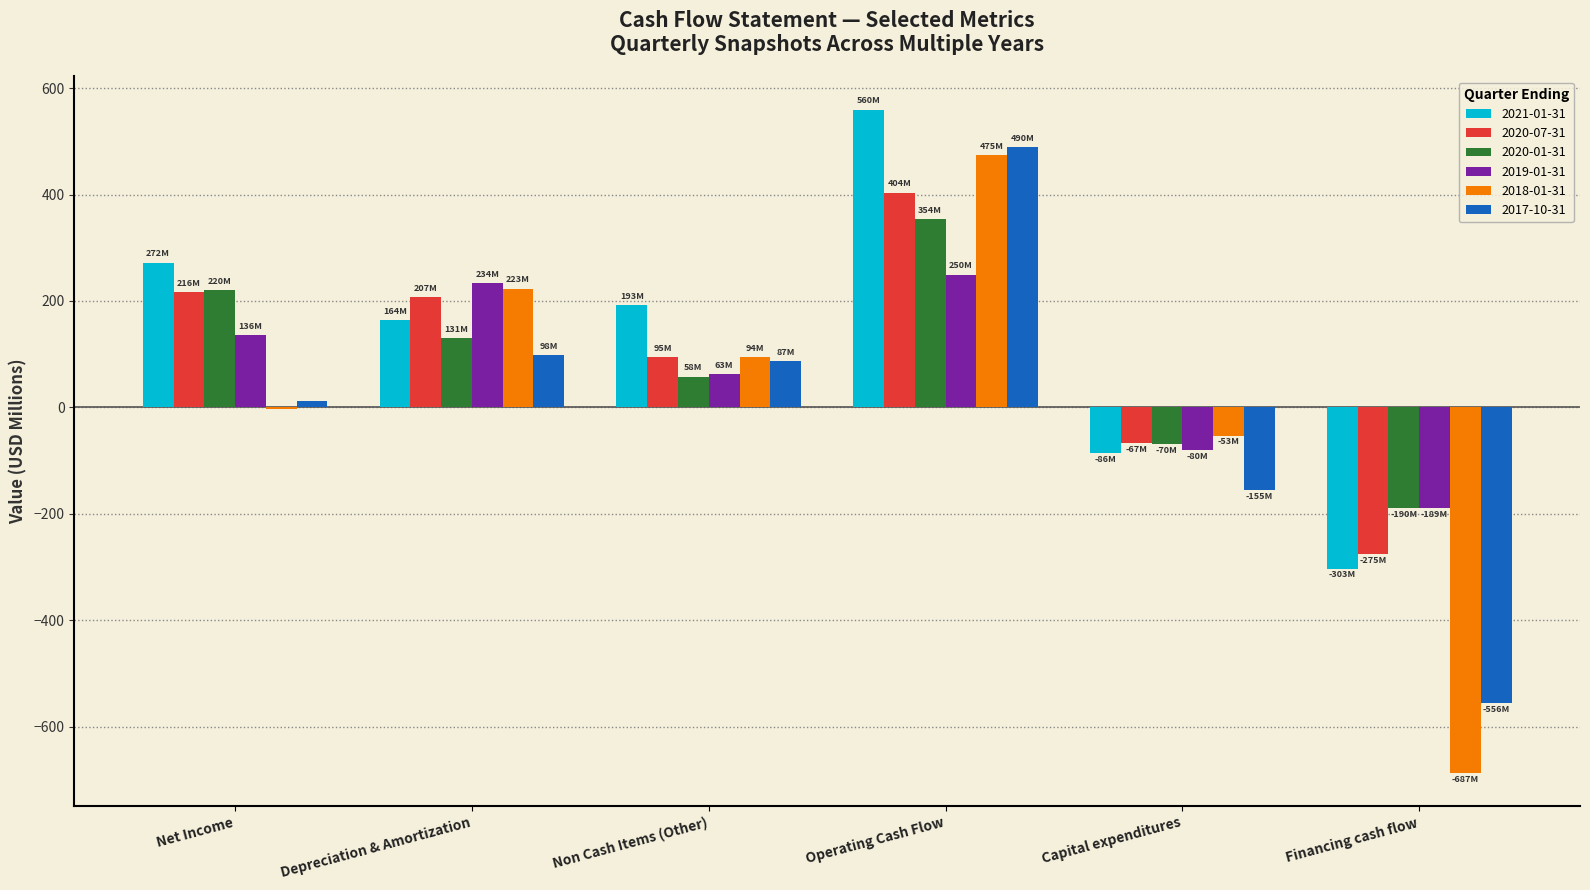

Reading left to right, extract all data points from this chart.

2021-01-31: 271.8	164.2	192.7	559.7	-86.1	-302.8
2020-07-31: 216.1	207.2	94.7	403.8	-66.8	-275.3
2020-01-31: 220.4	130.6	57.7	354.3	-69.5	-189.9
2019-01-31: 135.7	233.9	62.6	249.6	-80.0	-189.0
2018-01-31: -2.6	223.0	94.4	474.5	-53.3	-686.9
2017-10-31: 11.4	97.9	86.7	489.6	-155.0	-555.9